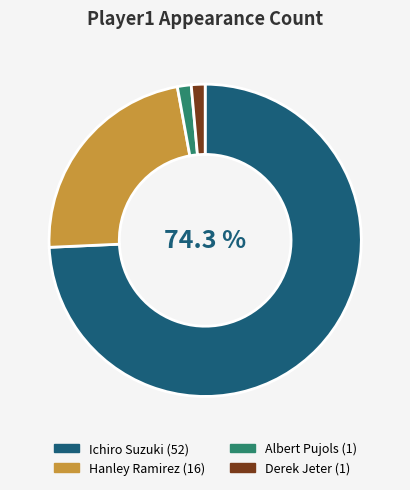

To the nearest percent, what portion does Albert Pujols represent?

1%